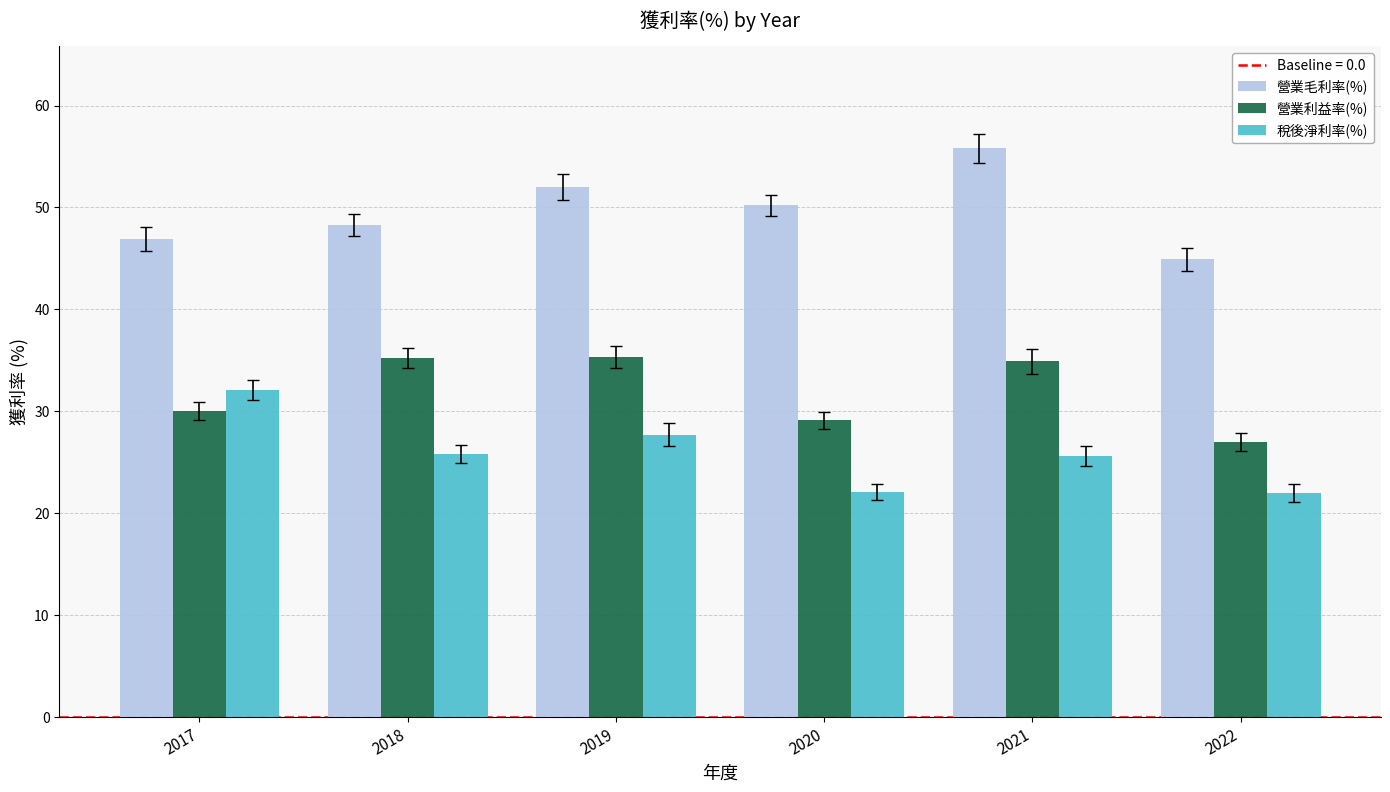

Between 2018 and 2022, which series saw the biggest shift?

營業利益率(%)